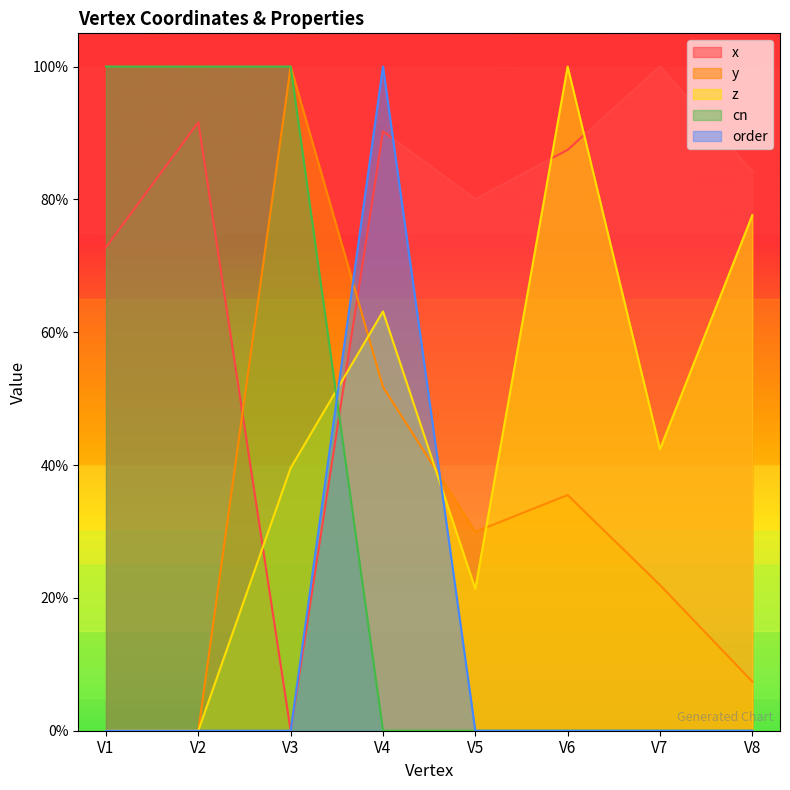

At how many categories does at least one series exceed 0?

8